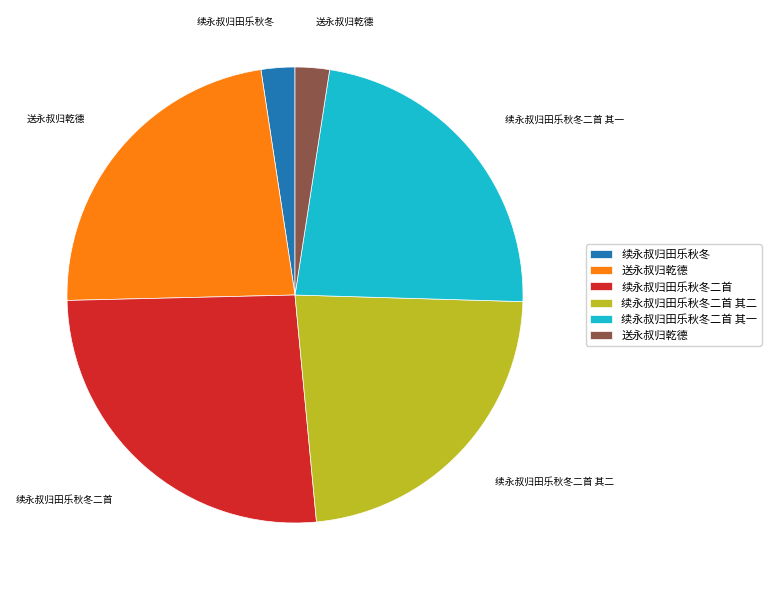

Is there any slice that represents more than half of the pie?

No